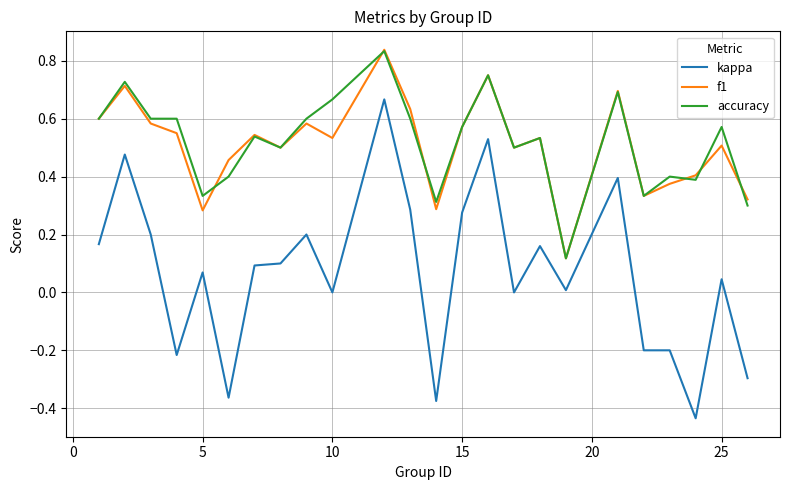

Which series has the widest spread of values?

kappa